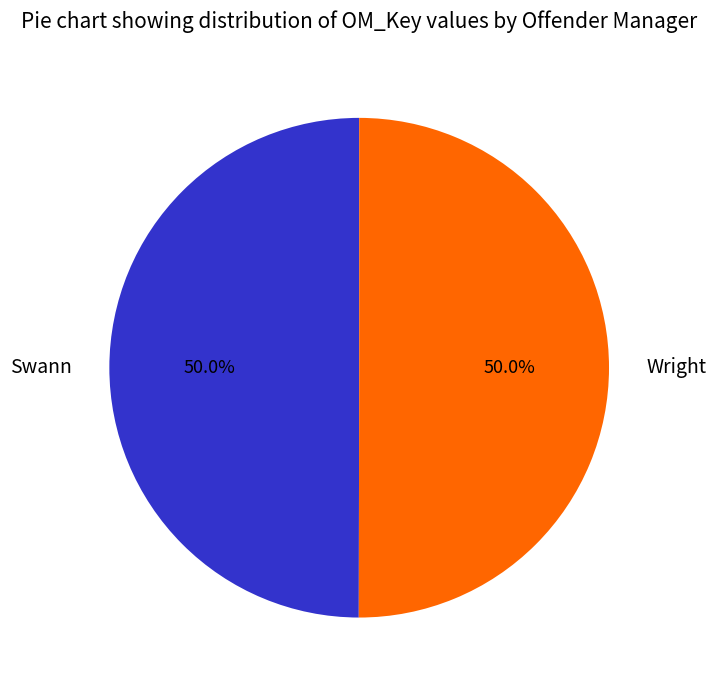

Do Wright and Swann together represent more than half of the pie?

Yes